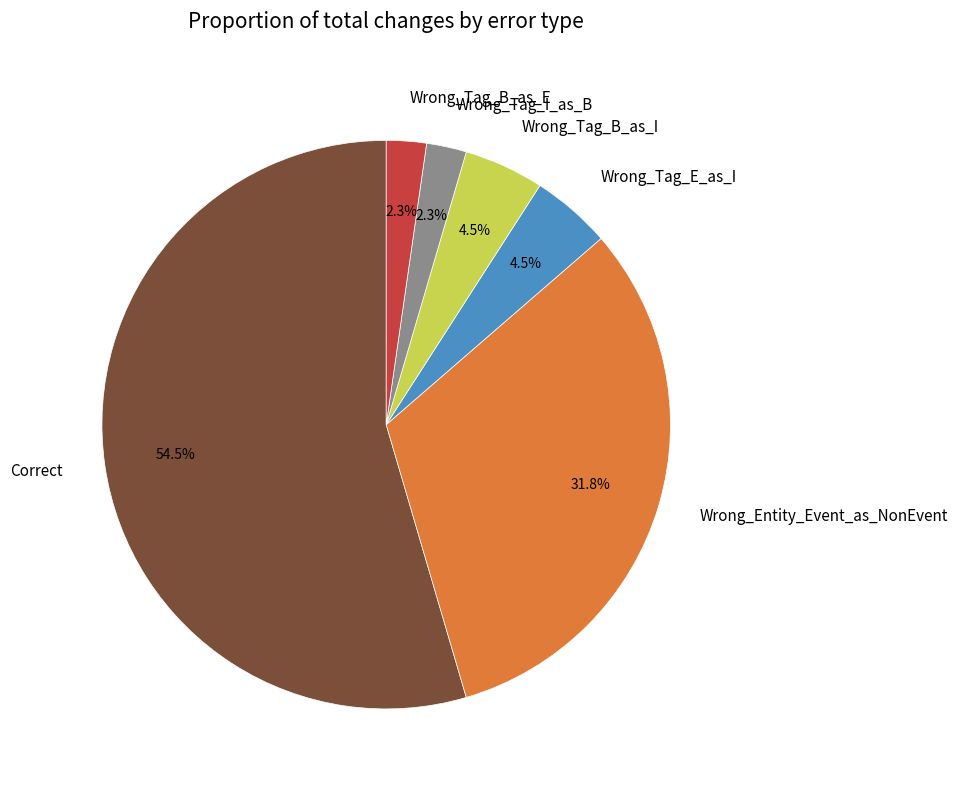

What percentage is NOT represented by Wrong_Tag_B_as_E?

97.7%